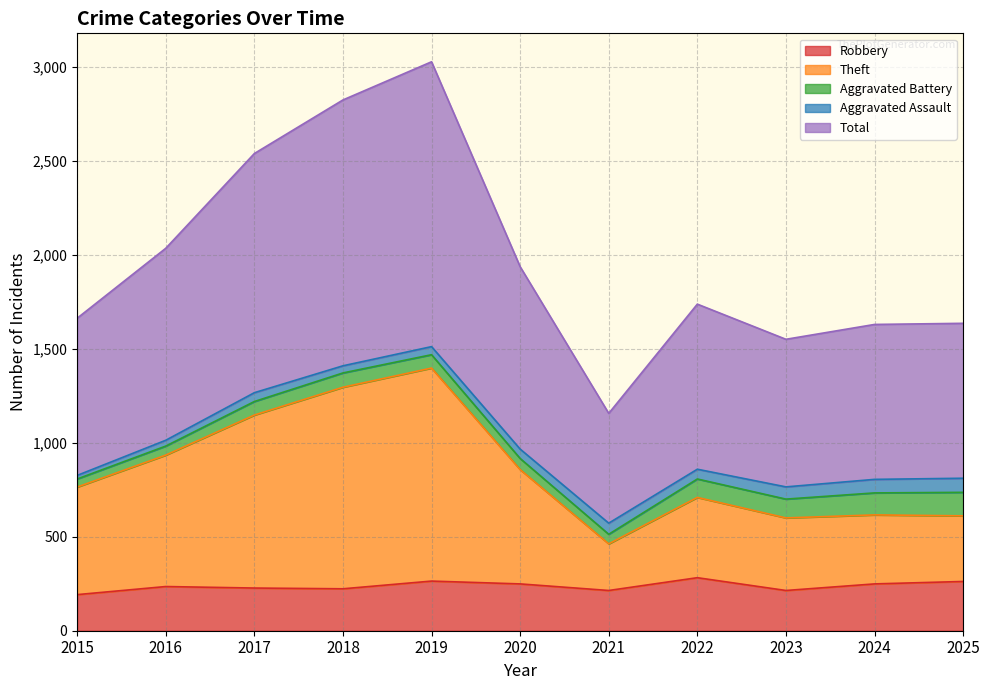

The value of Robbery at 2015 is 192. True or false?

True